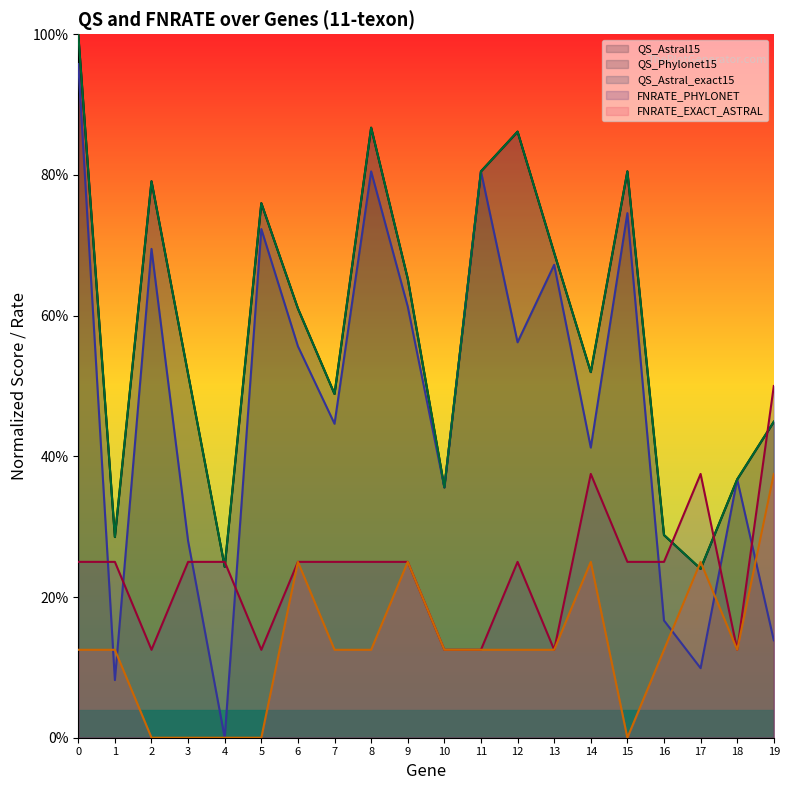

What is the sum of the QS_Astral15 values at 10 and 13?

1.0